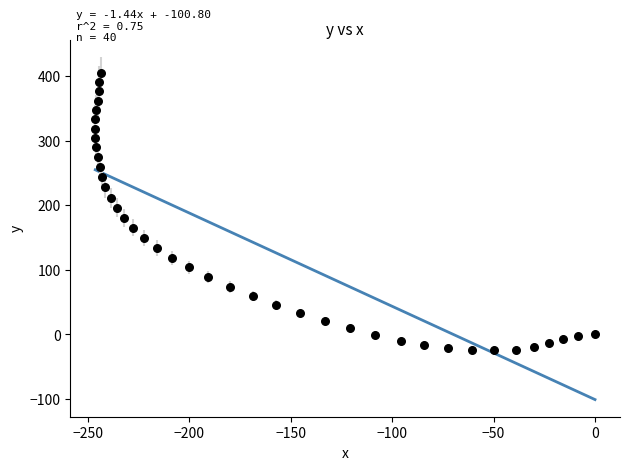

What is the range of X values (max minus min)?

246.3